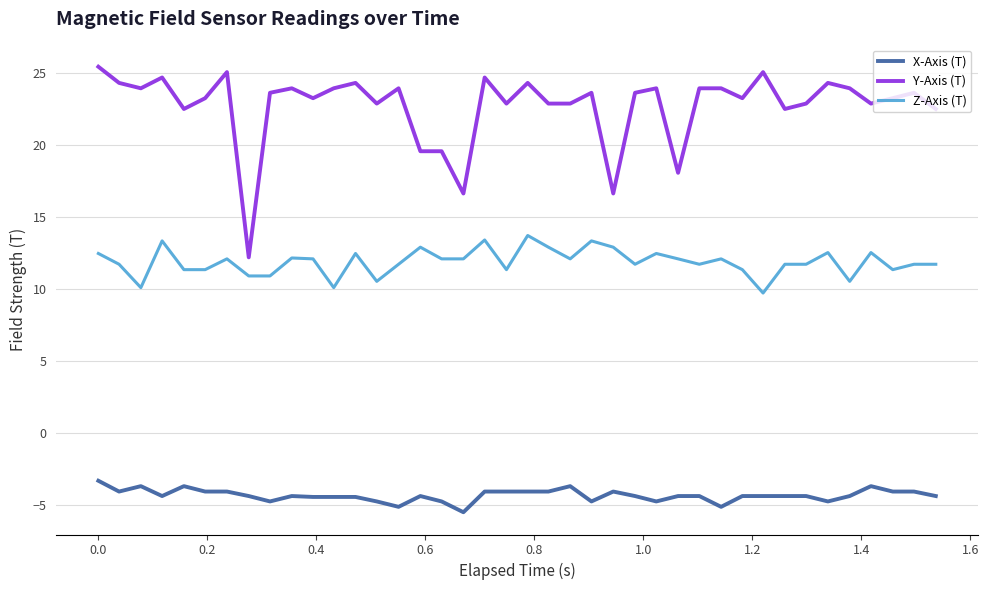

Rank the series by their average value, from lowest to highest.

X-Axis (T), Z-Axis (T), Y-Axis (T)